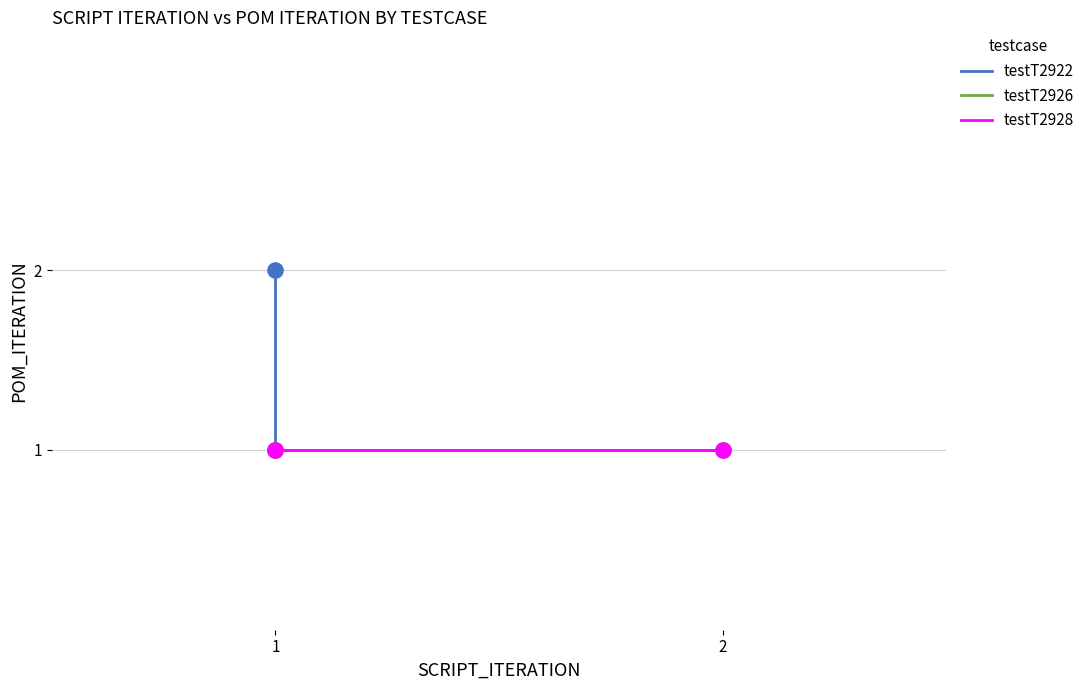

Which series reaches the maximum Y coordinate?

testT2922